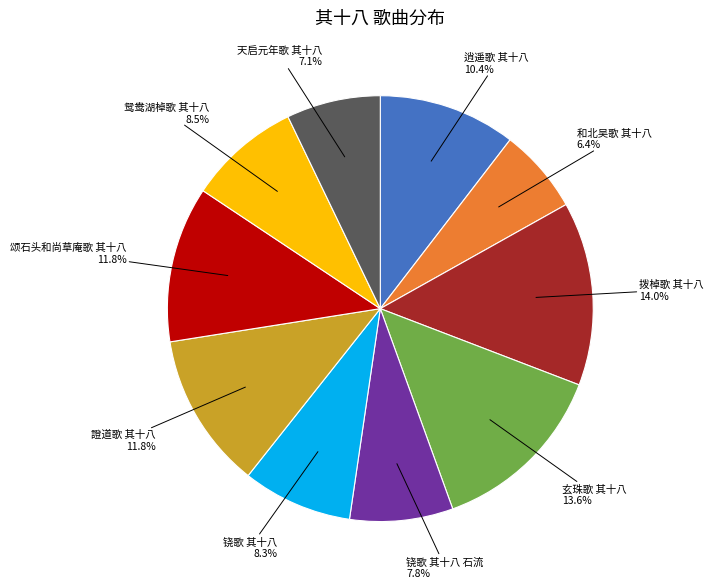

To the nearest percent, what percentage of the pie is 玄珠歌 其十八?

14%